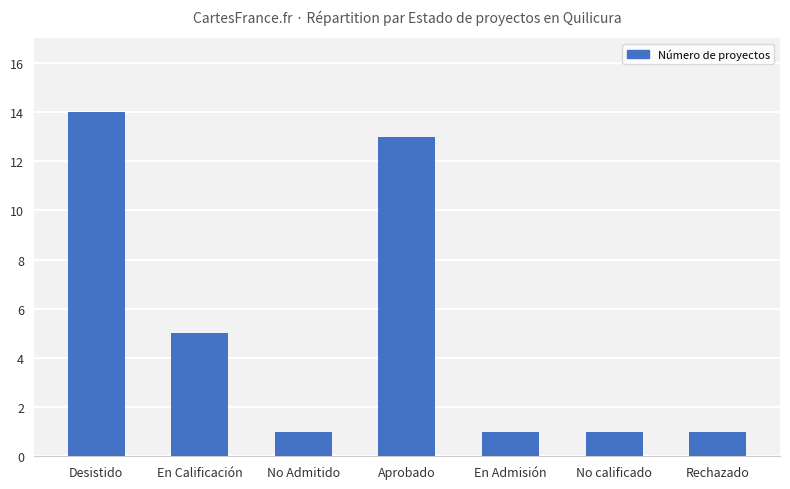

Does the chart contain any negative values?

No